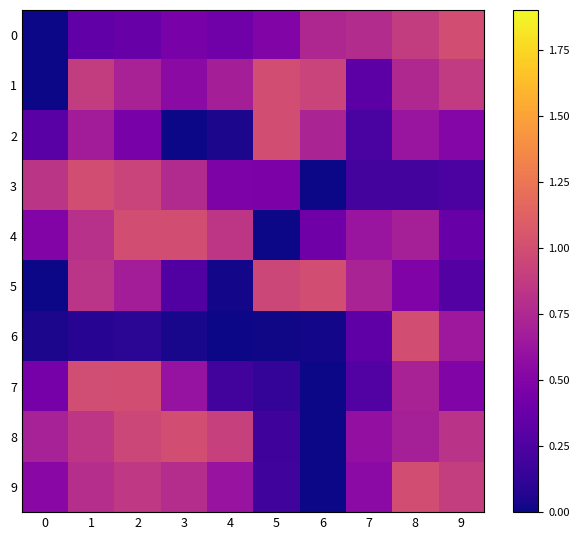

What is the total value across all series at 1?

7.2